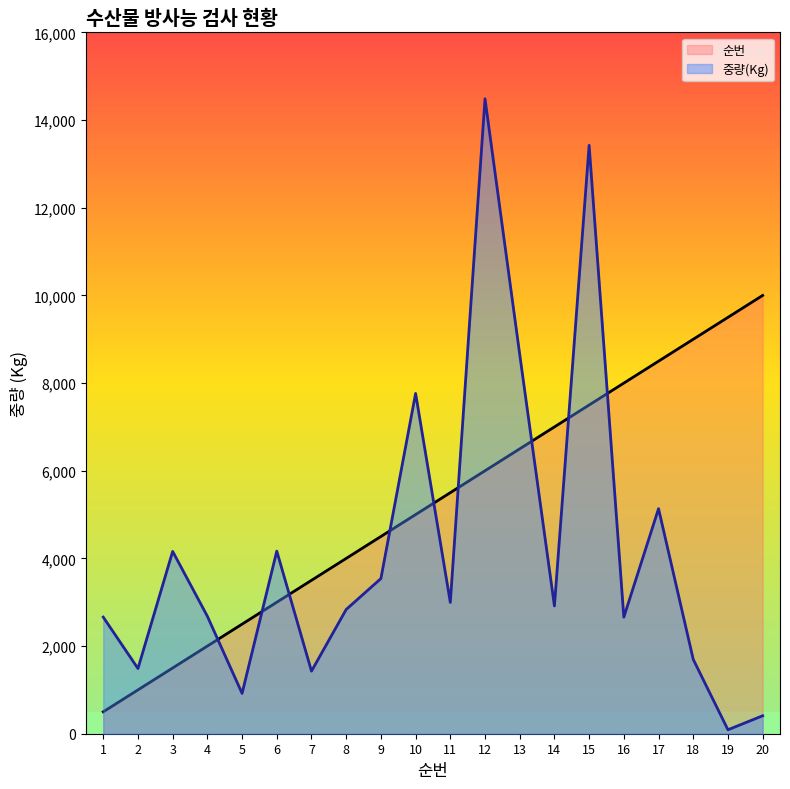

At 8, list the series in order from smallest to largest.

중량(Kg), 순번